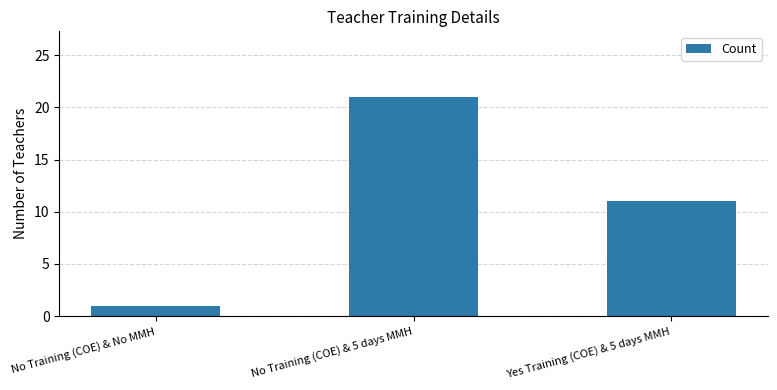

What is the average value?

11